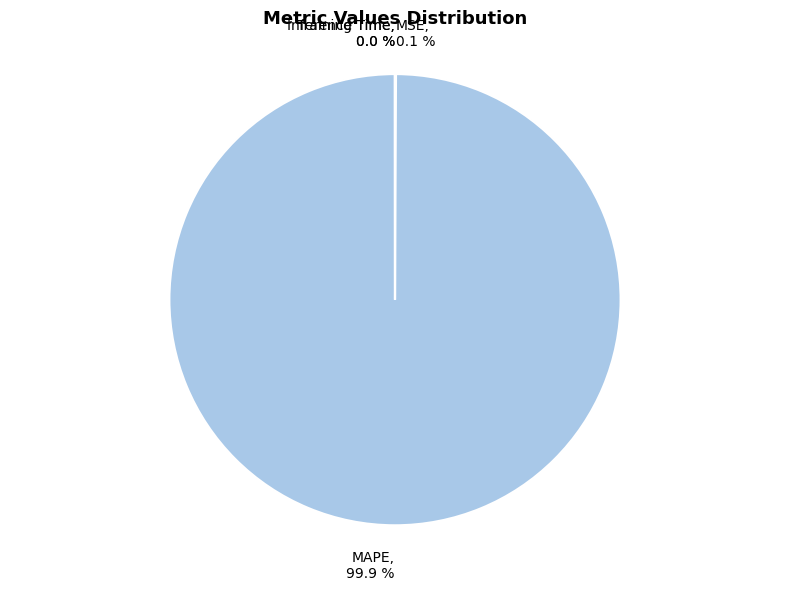

Does any single category account for the majority?

Yes